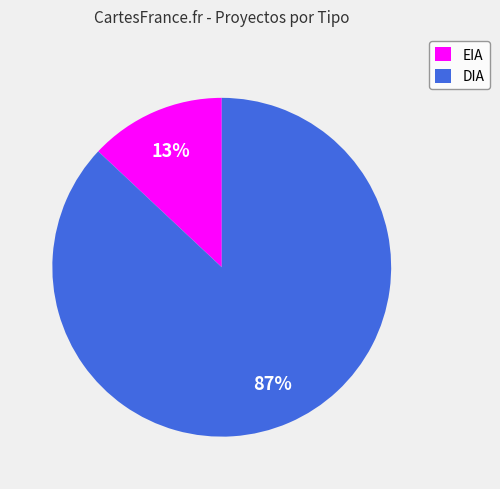

The DIA slice represents 74% of the pie. True or false?

False